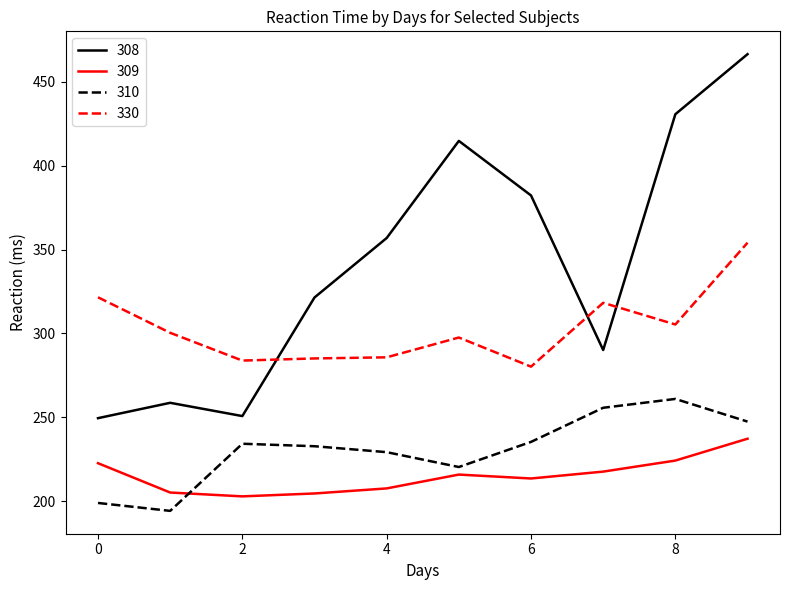

Which series has the widest spread of values?

308